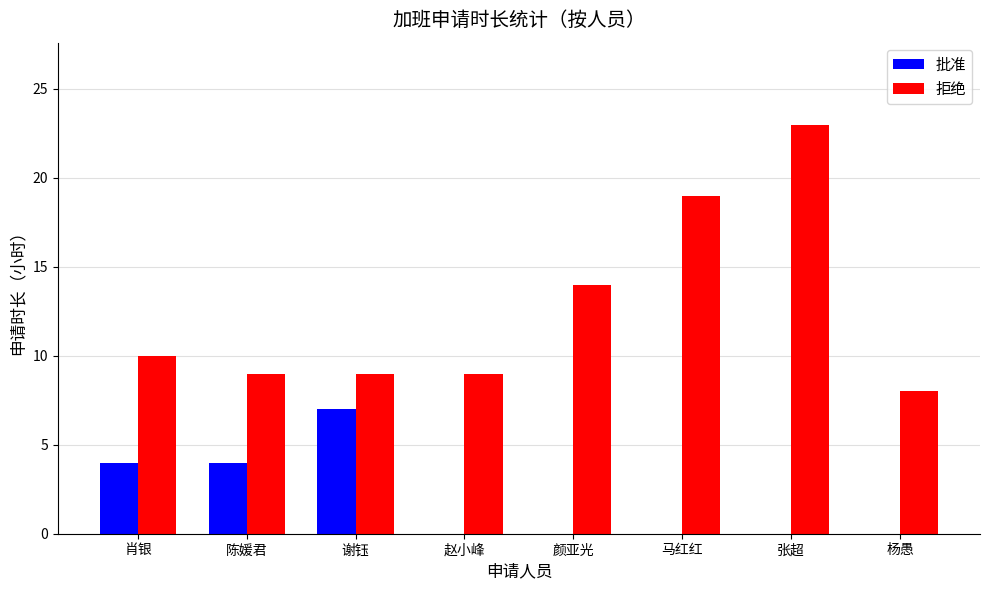

Which series has the largest total across all categories?

拒绝